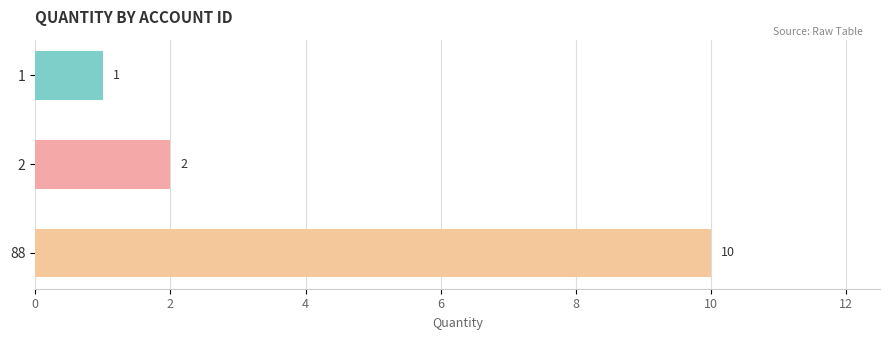

List the labels in order of value, smallest first.

1, 2, 88